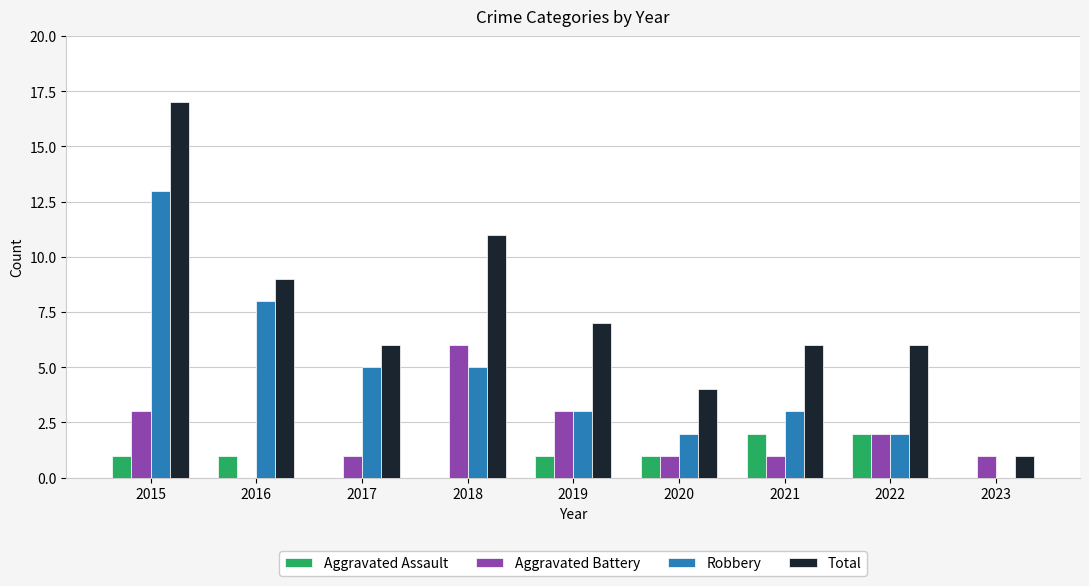

True or false: Aggravated Assault has a value of 0 at 2017.

True